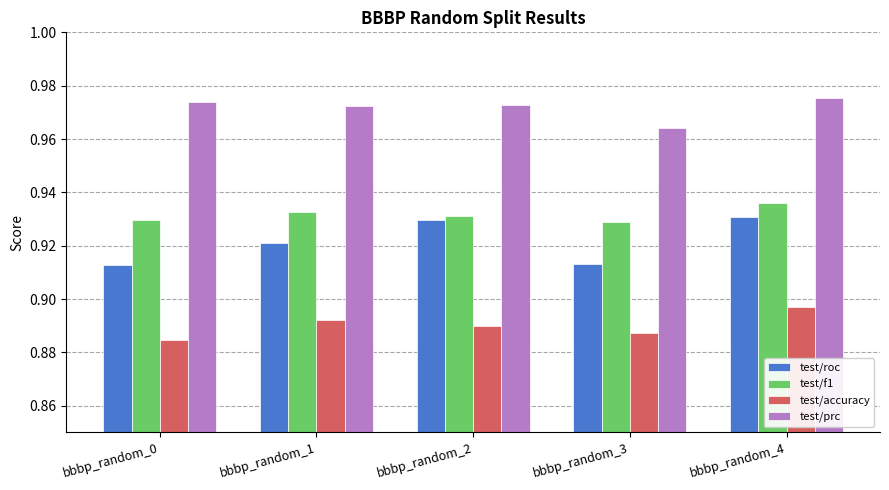

What are all the series names shown in the legend?

test/roc, test/f1, test/accuracy, test/prc